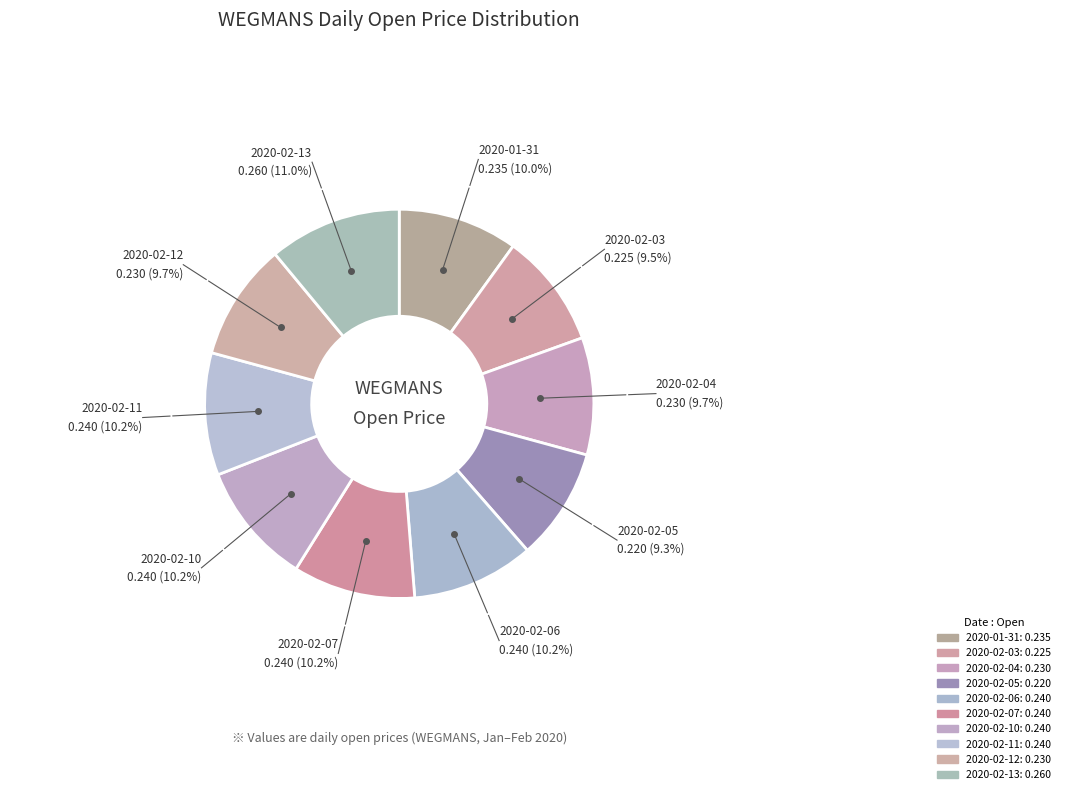

Does 2020-02-10 represent more than half of the total?

No